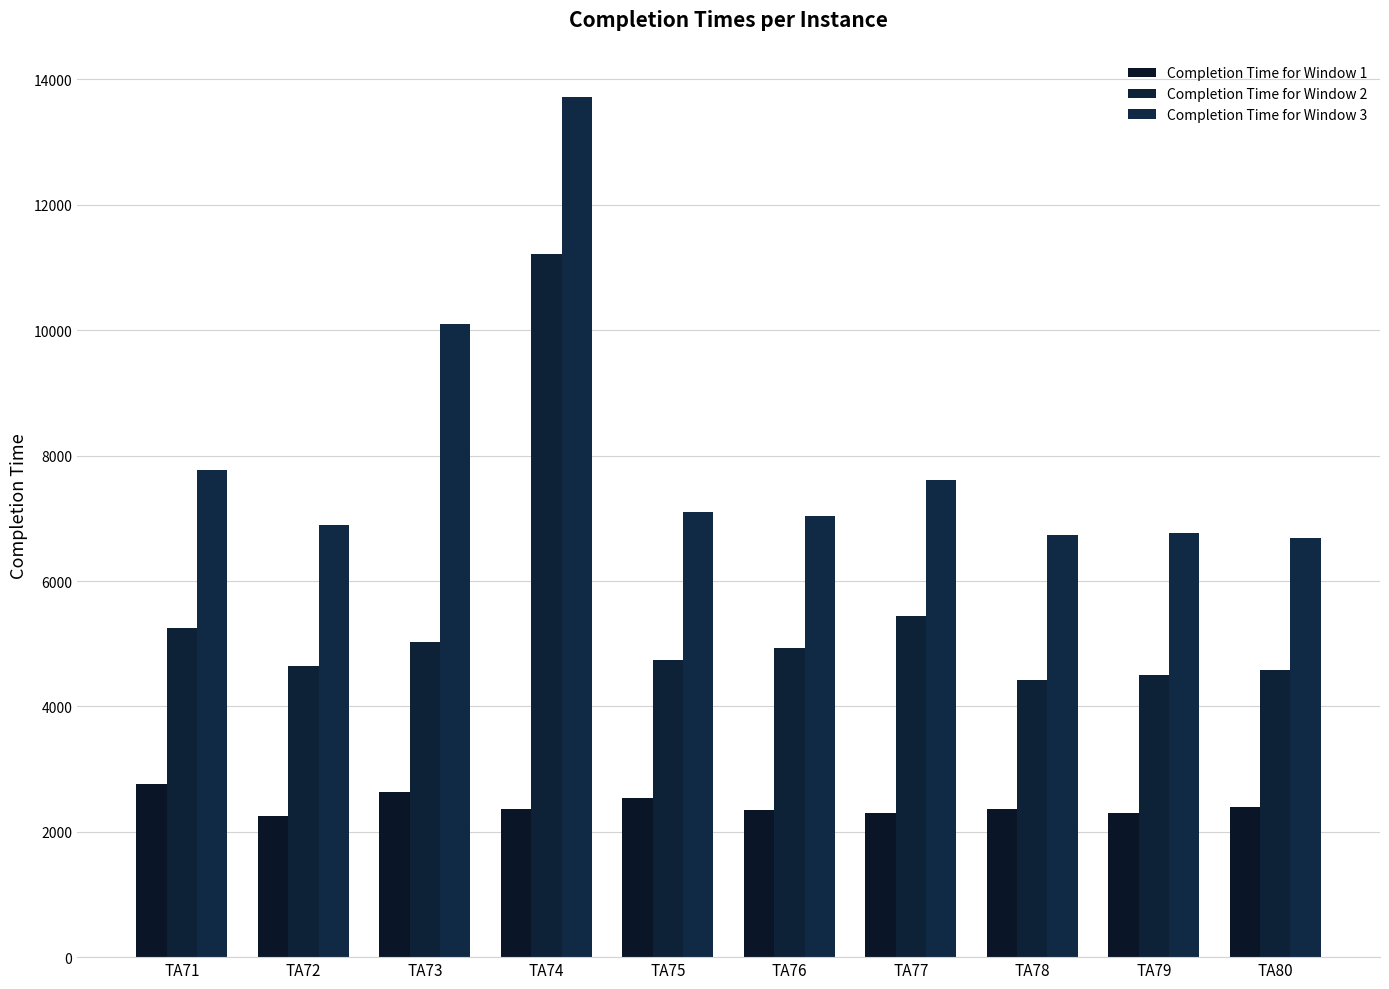

How many distinct data groups are displayed?

3